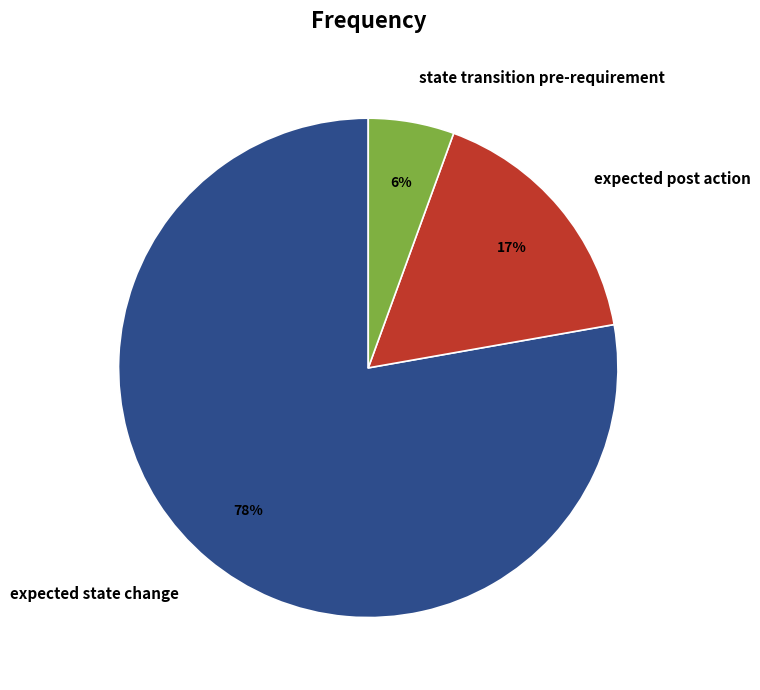

Count the number of slices in the pie.

3